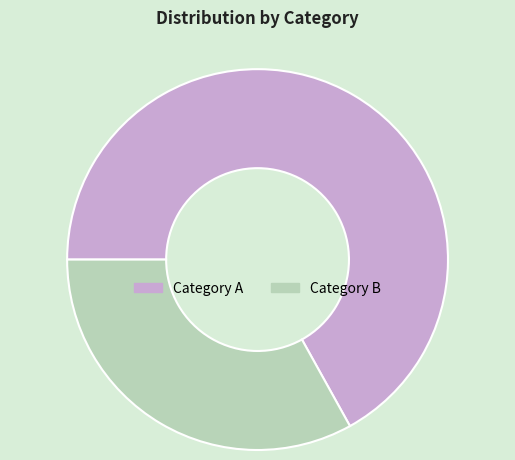

What is the majority slice?

Category A